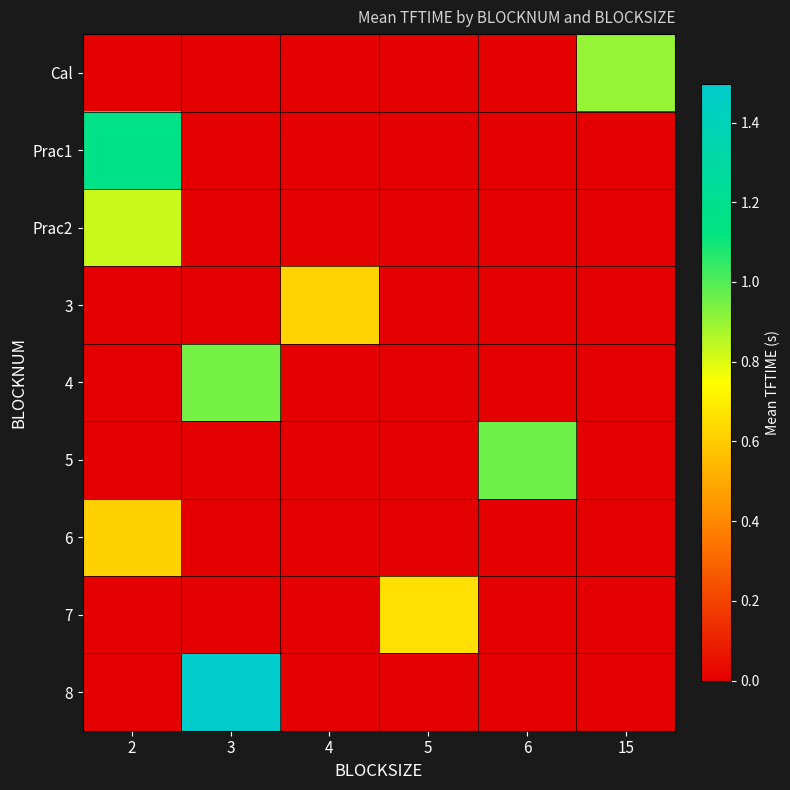

Which category has the highest value across all series?

3